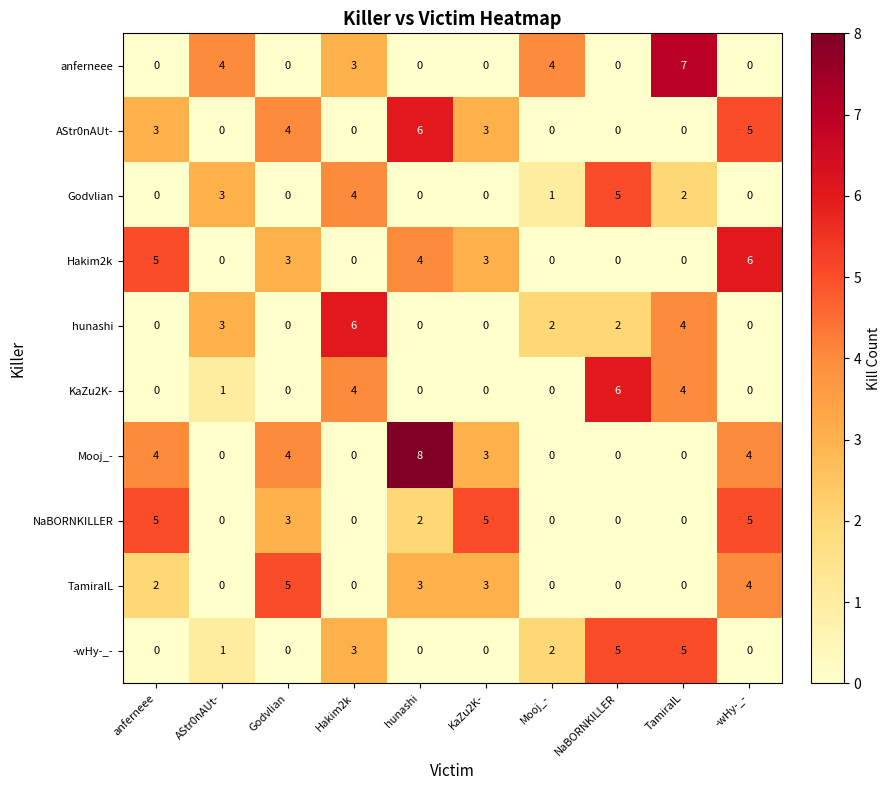

What is the difference between the second highest and minimum values in the Hakim2k series?

5